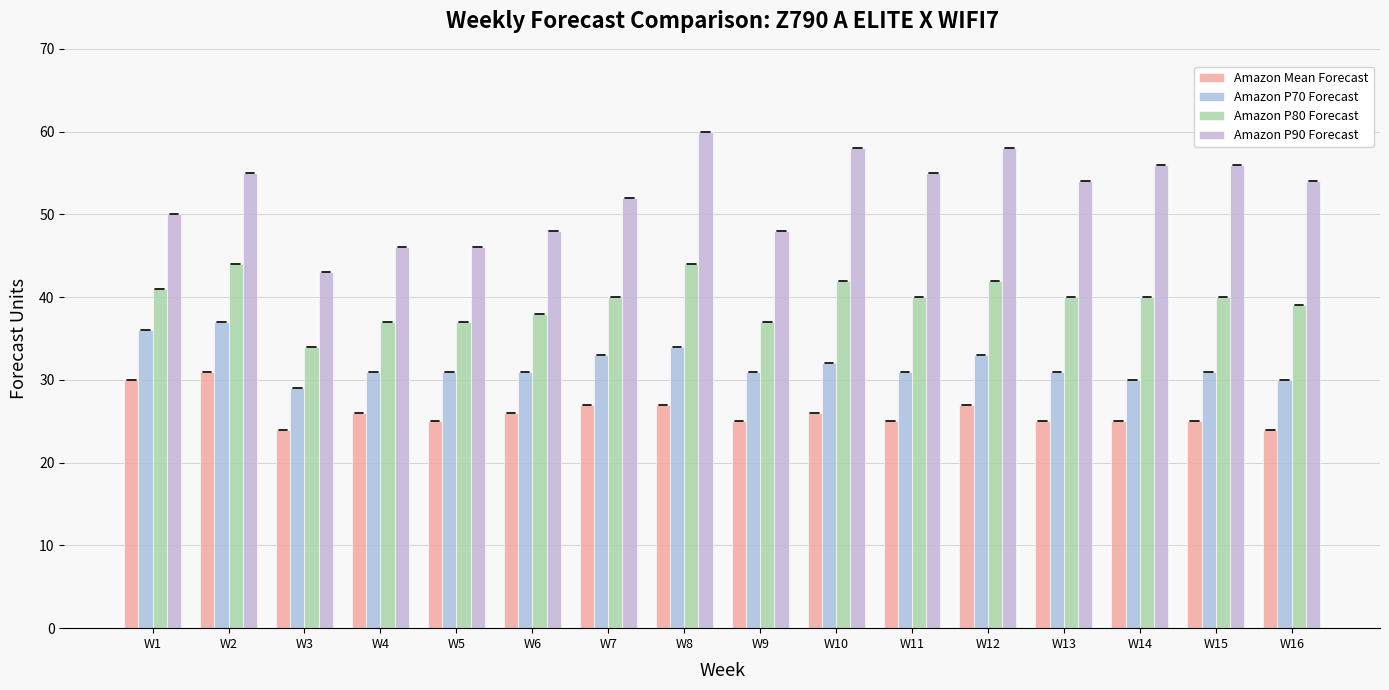

At which label does Amazon Mean Forecast reach its peak?

W2